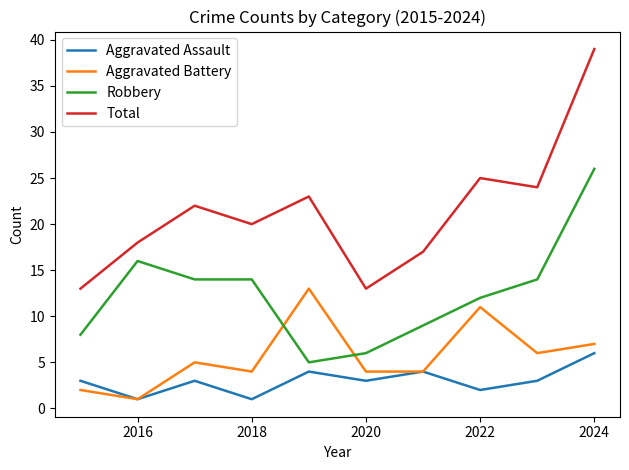

Rank the series by their maximum value, from lowest to highest.

Aggravated Assault, Aggravated Battery, Robbery, Total